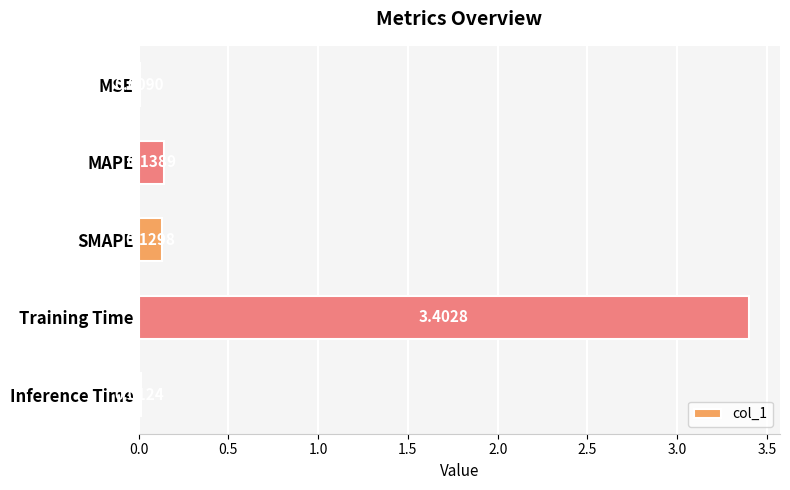

Where is the data nearest to the value 1?

MAPE